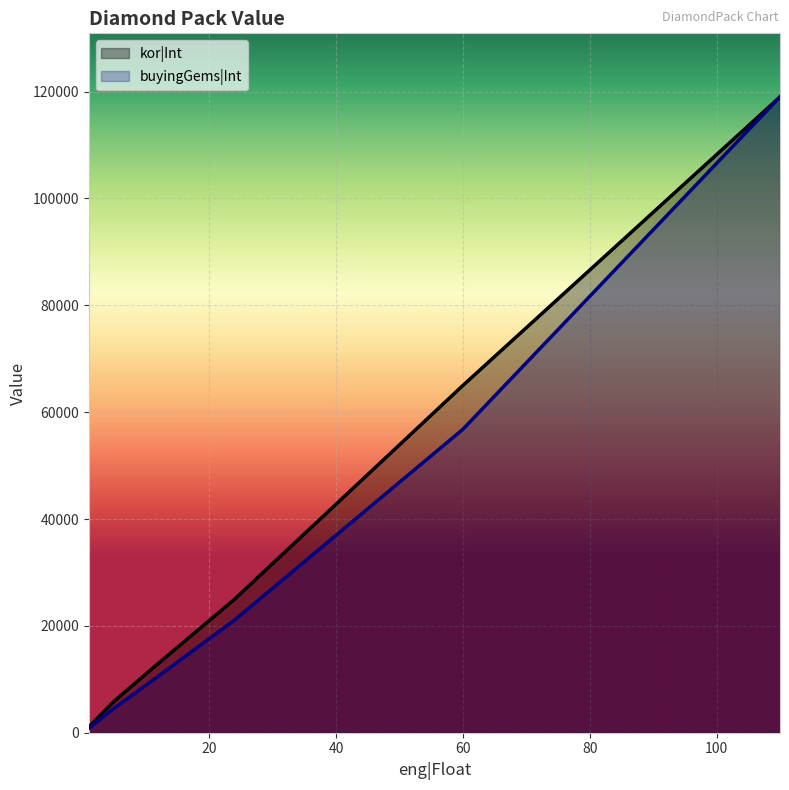

What is the minimum value shown in the chart?

811.4